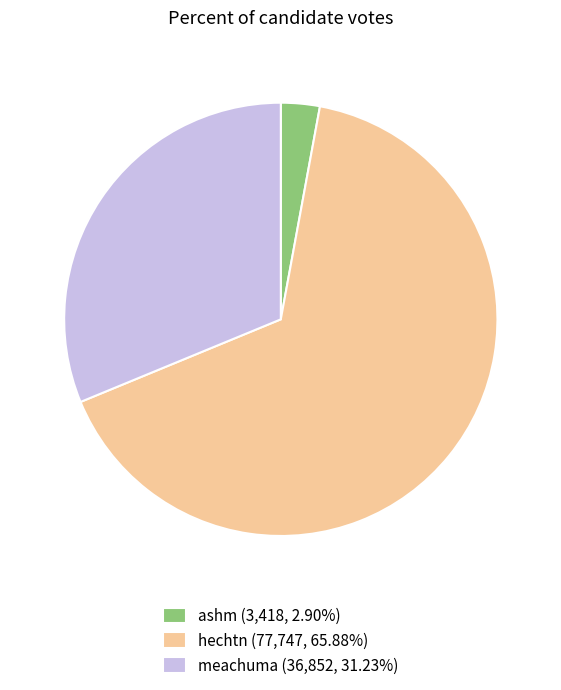

How many slices are in this pie chart?

3